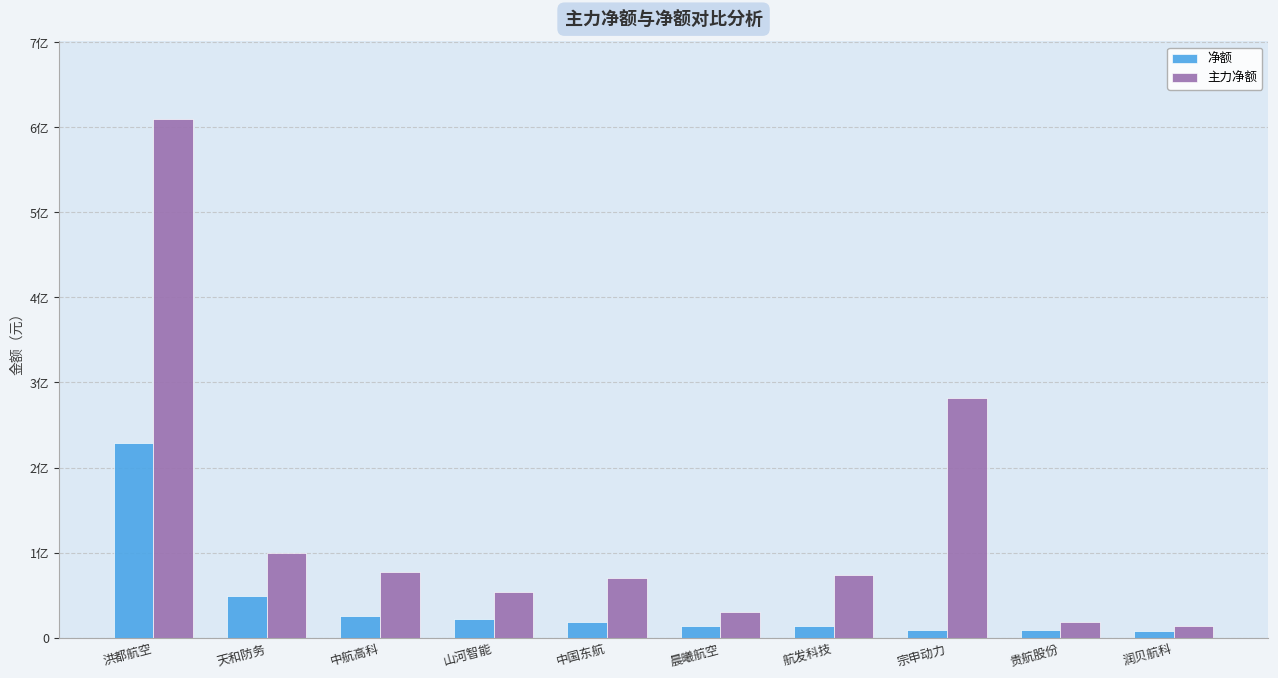

Does the chart contain stacked bars?

No